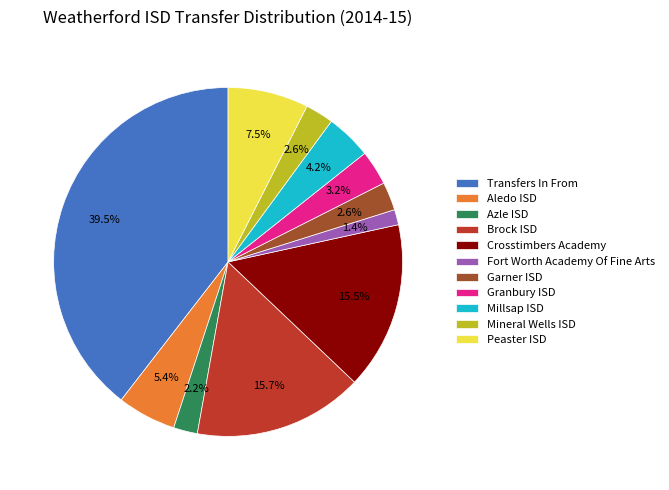

What is the smallest slice in the pie chart?

Fort Worth Academy Of Fine Arts